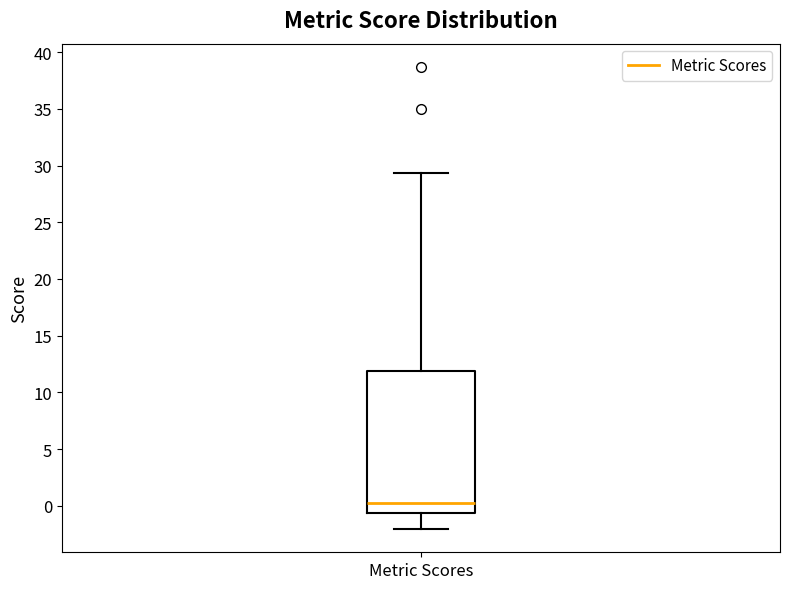

Where is the lower edge of the box for Metric Scores on the y-axis? The values are not printed on the chart, so give them approximately, as read against the axis.

-0.5